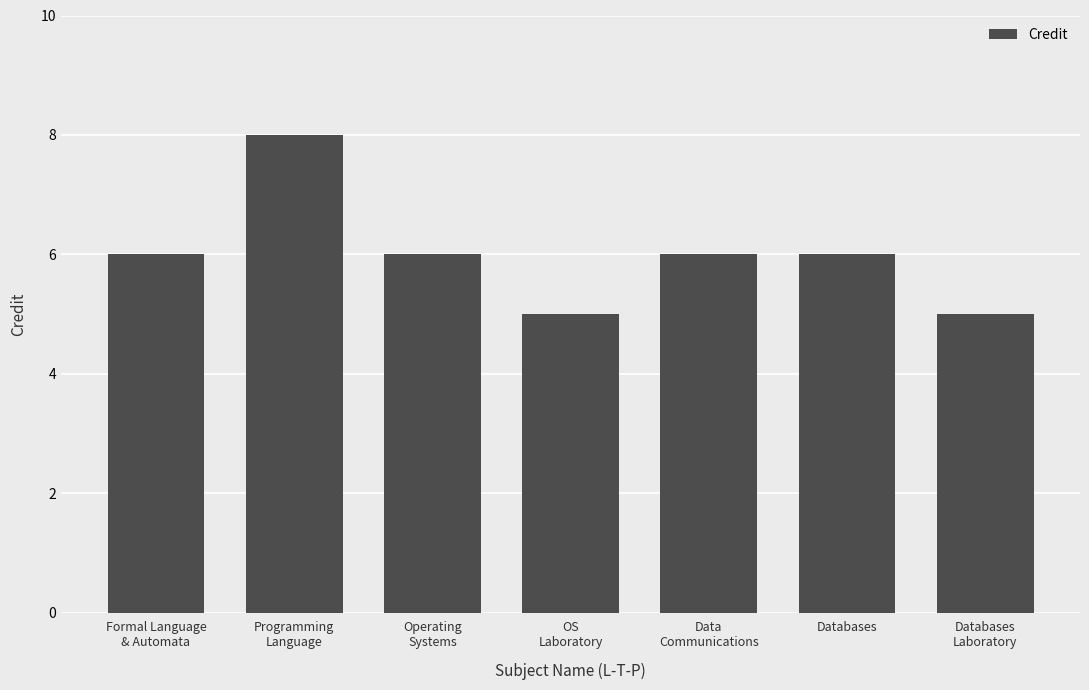

At which category does the chart reach its peak across all series?

Programming
Language